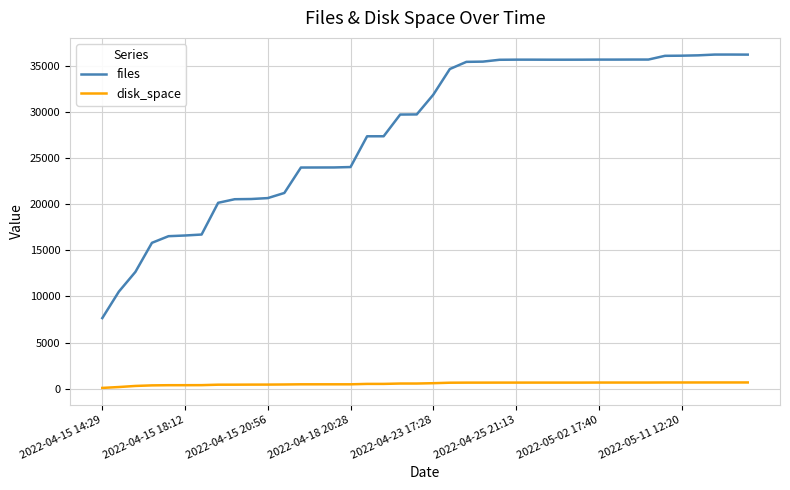

True or false: files and disk_space cross at least once.

False